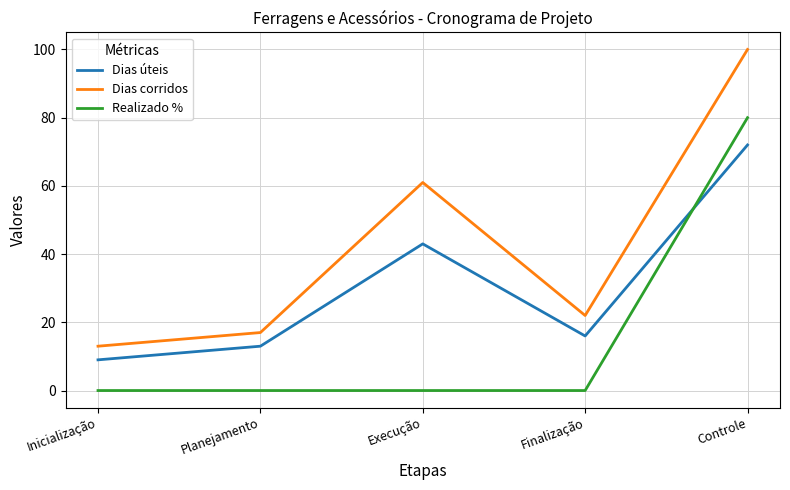

Which series has the largest total across all categories?

Dias corridos